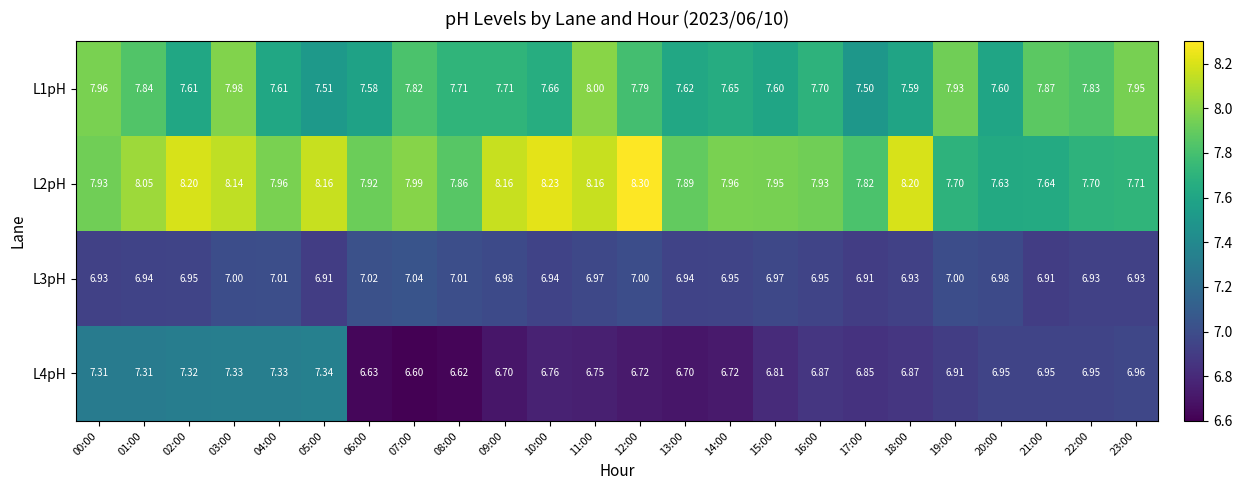

At which category does the chart reach its minimum across all series?

07:00